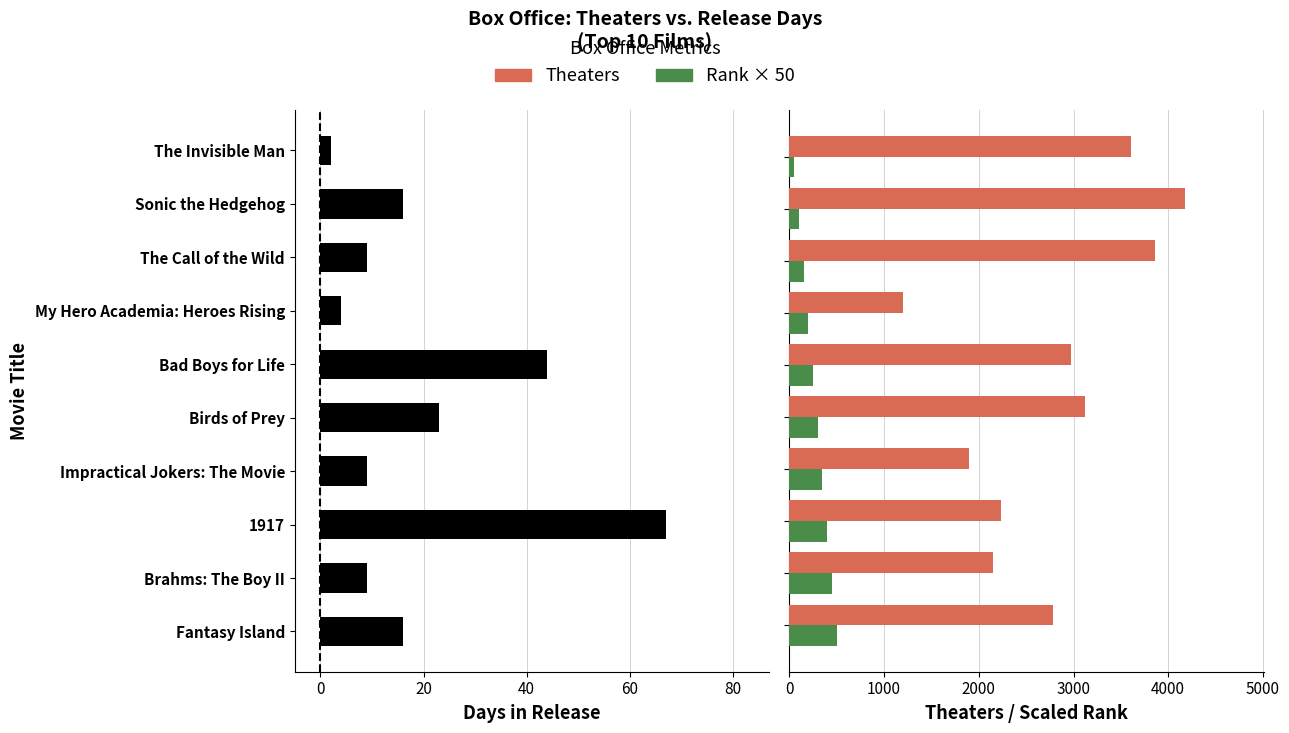

Which has a higher value, Birds of Prey or Sonic the Hedgehog?

Birds of Prey